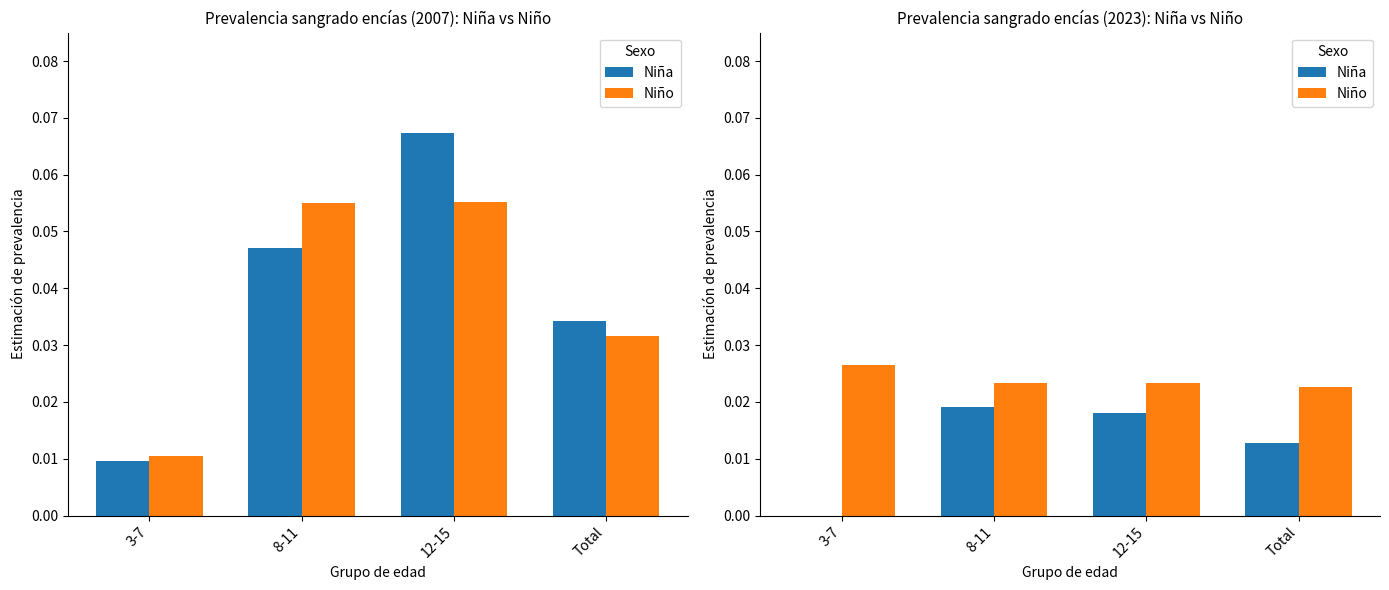

At how many categories does at least one series exceed 0?

4